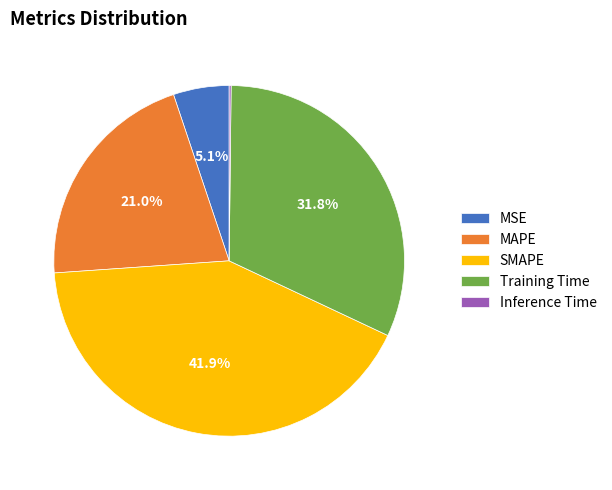

Does MAPE represent more than half of the total?

No